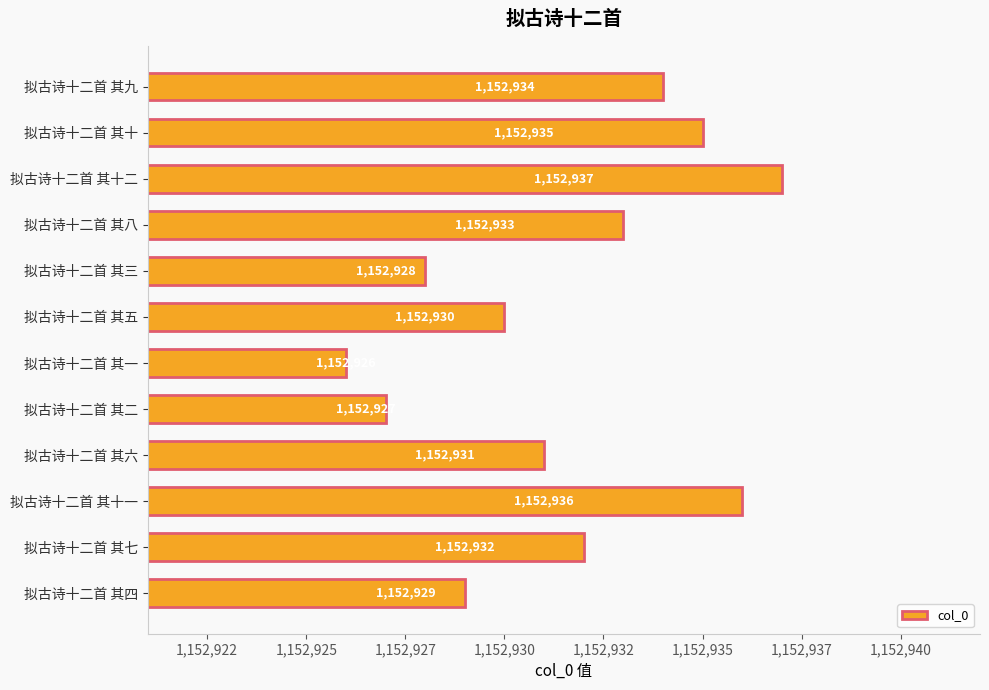

How many series are shown in this chart?

1